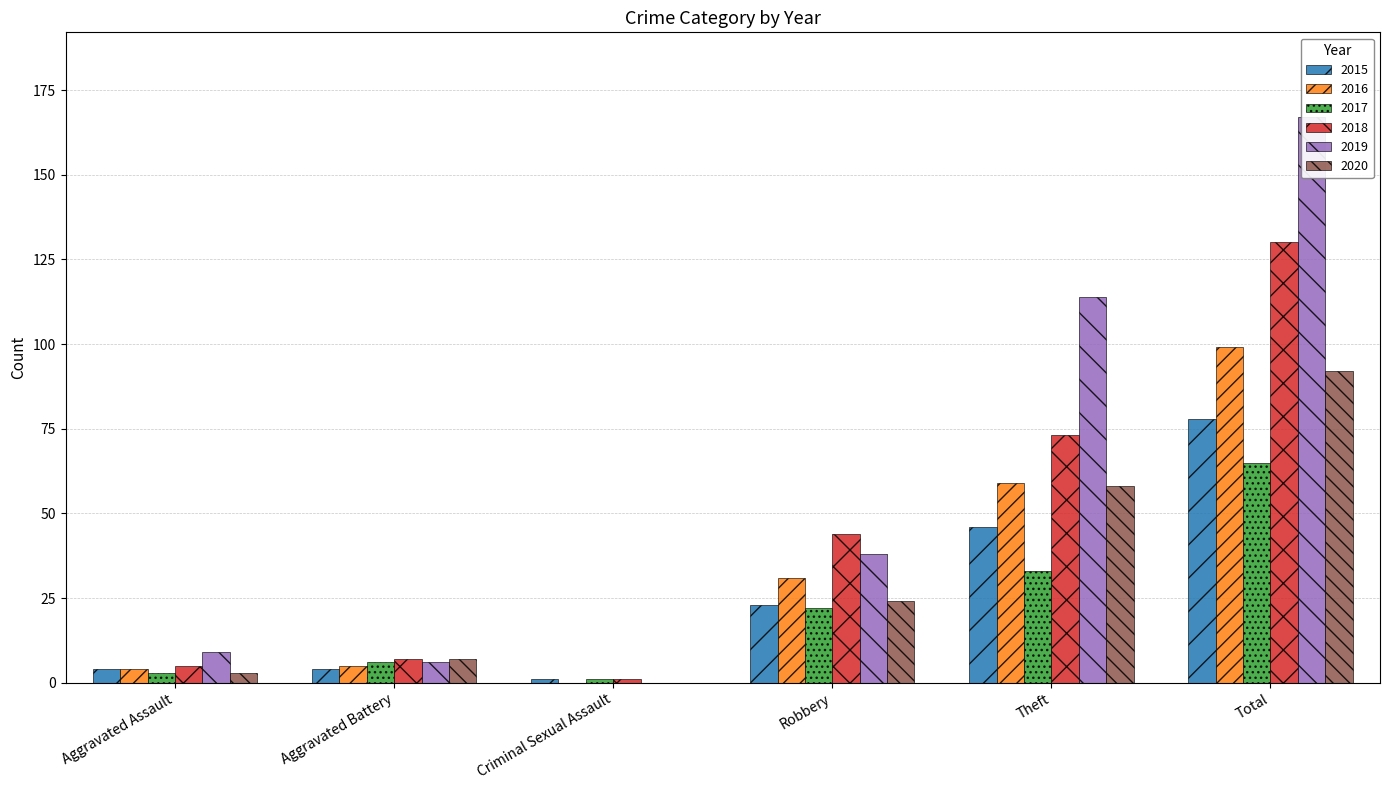

What is the label of the 2nd bar from the left?

Aggravated Battery